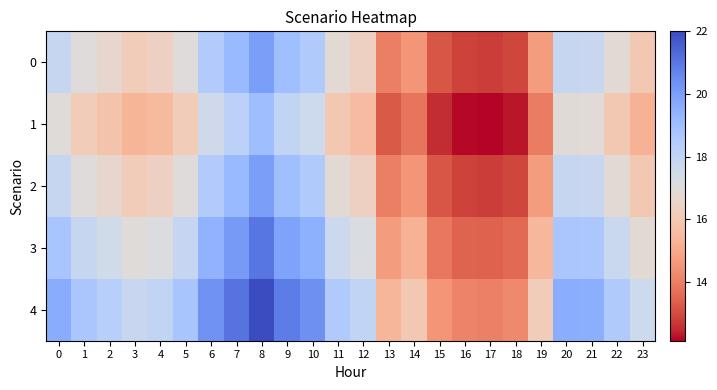

Which series has the largest total across all categories?

4